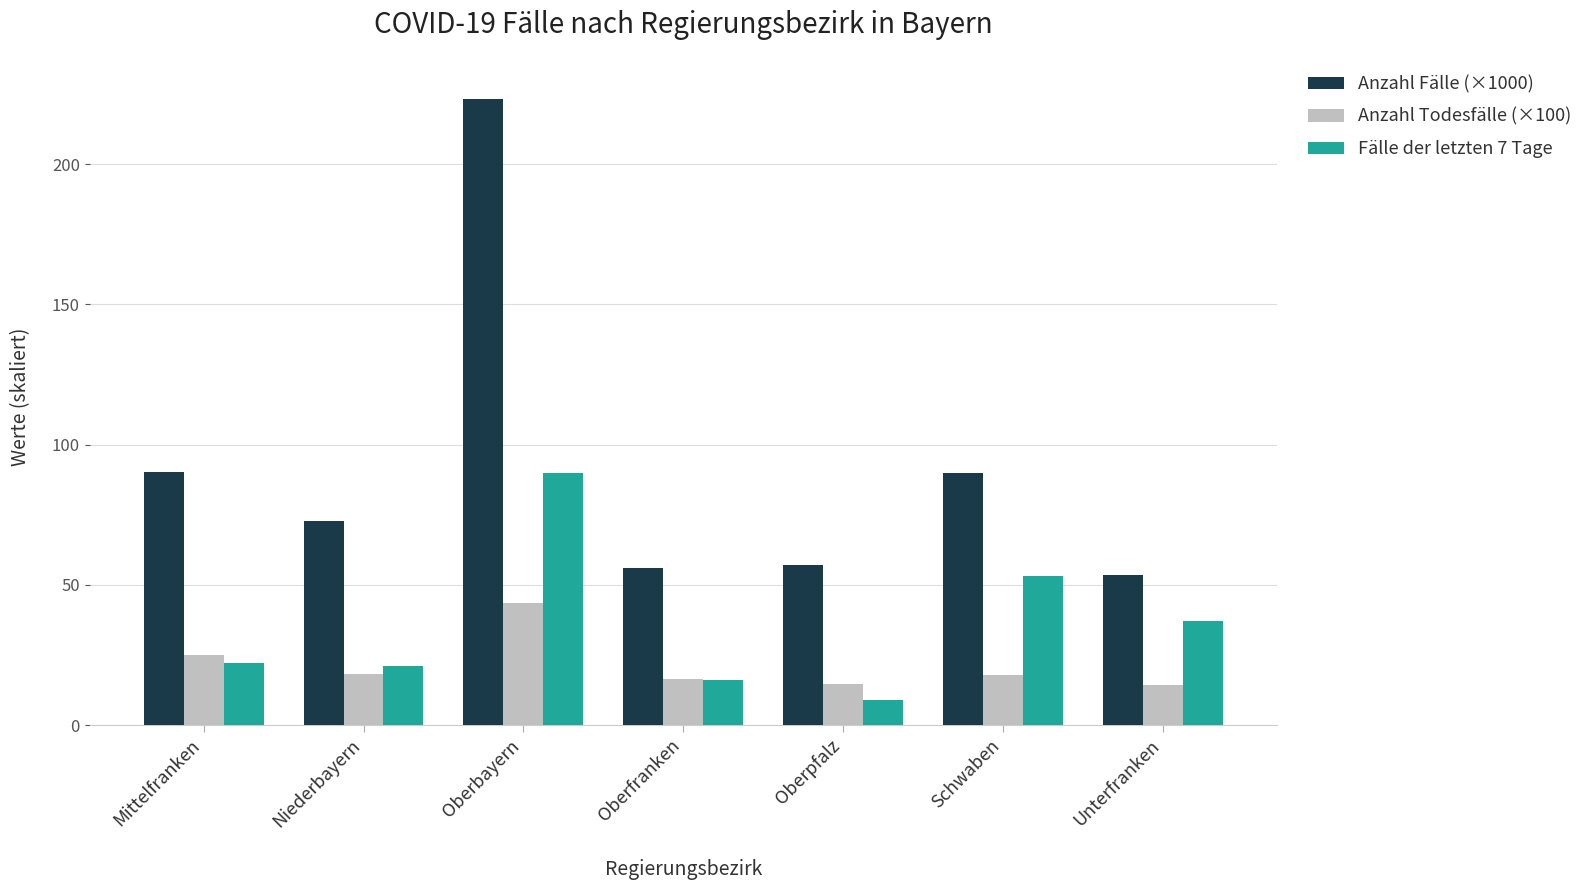

At how many categories does at least one series exceed 82?

3